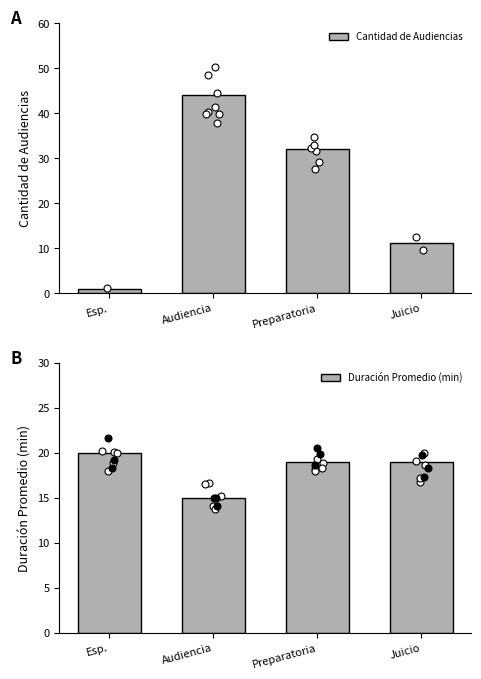

Is the value of Cantidad de Audiencias at Esp. greater than the value of Duración Promedio (min) at Preparatoria?

No